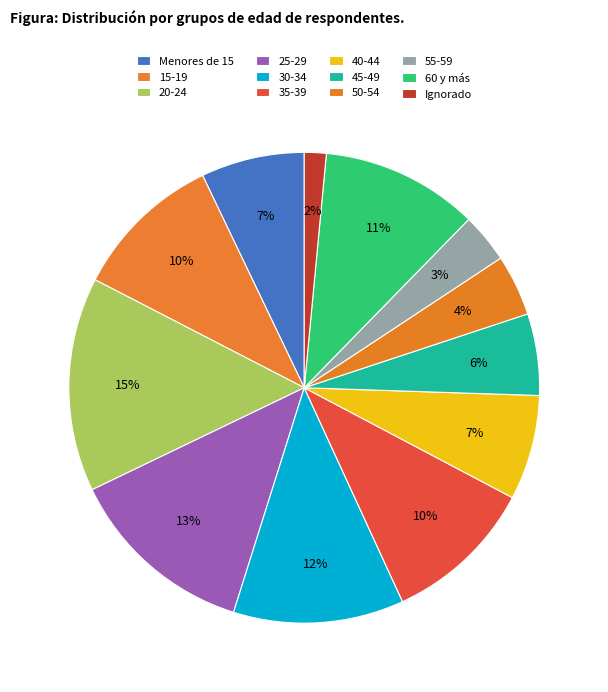

What is the largest slice in the pie chart?

20-24